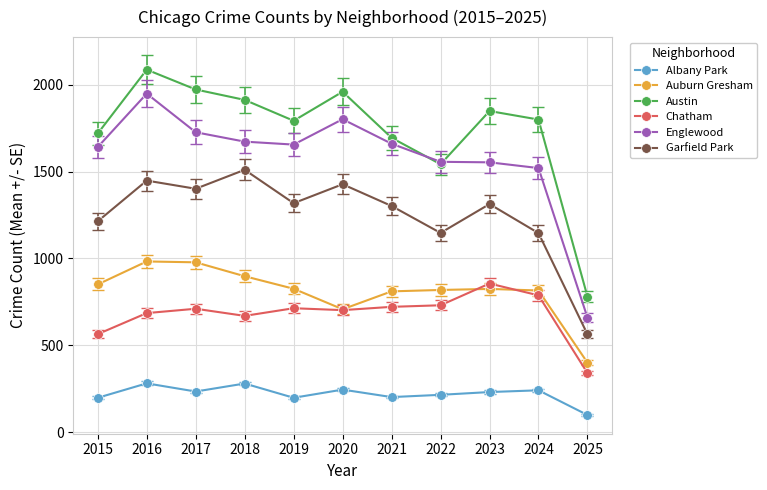

What is the lowest value of the Garfield Park series?

564